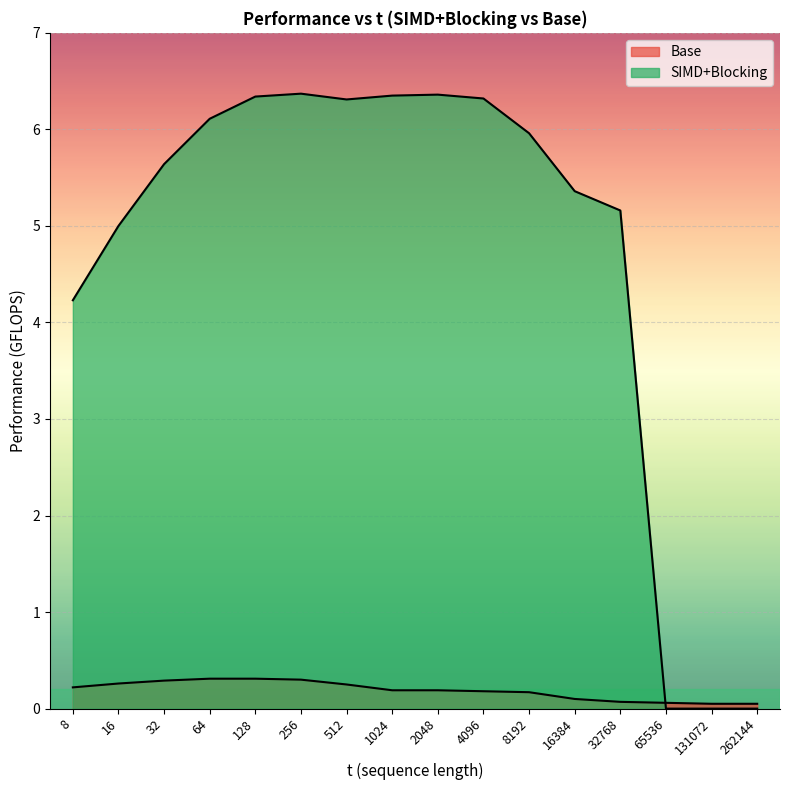

The Base series shows 0.1 at 262144. True or false?

False